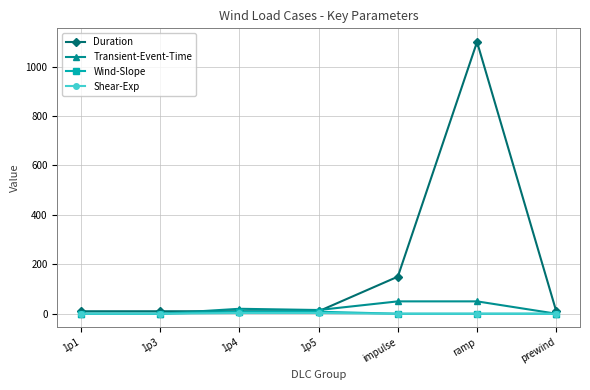

What is the greatest value displayed?

1100